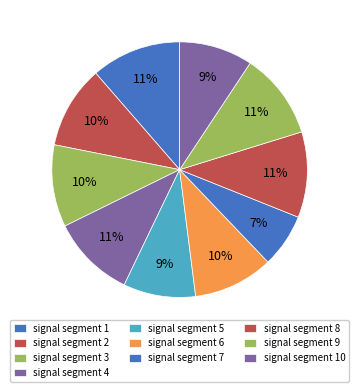

How many segments does this pie chart have?

10